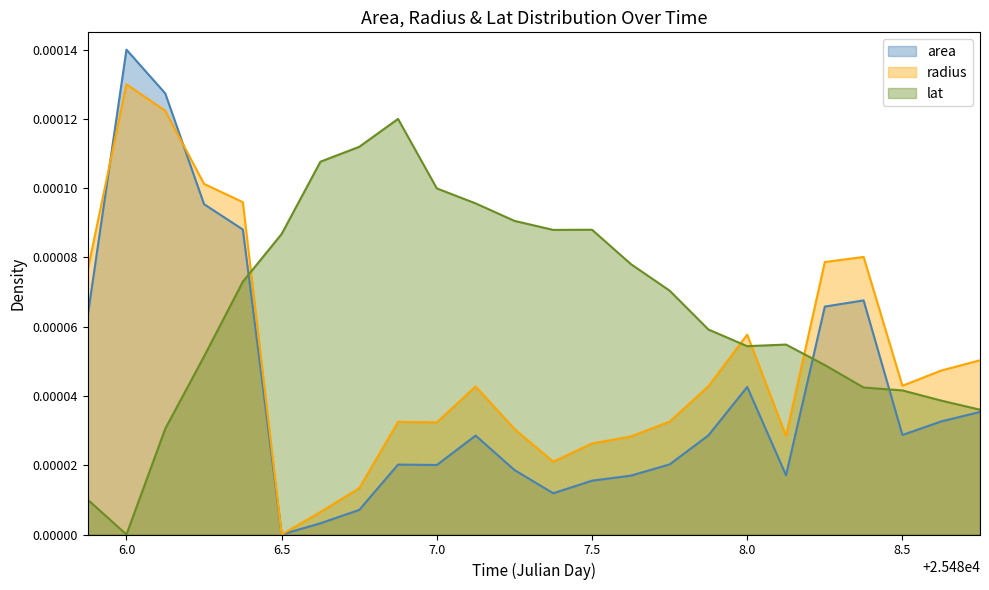

Which has a higher value, 25486.375 or 25487.875?

25486.375